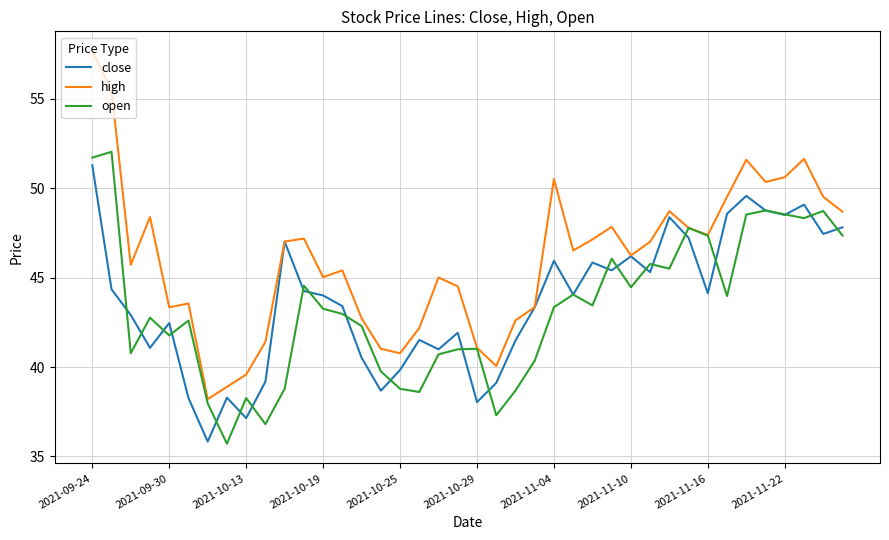

Which series has the largest range (max minus min)?

high